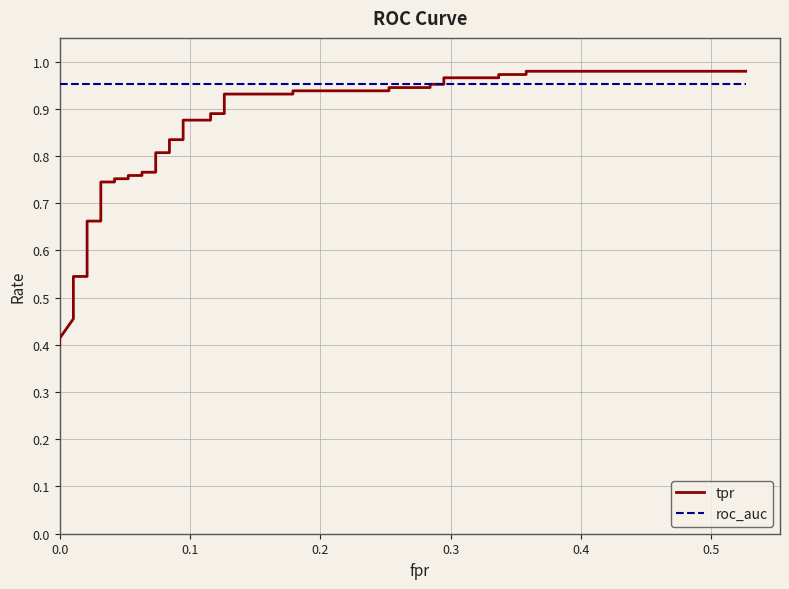

What is the average value of the roc_auc series?

1.0